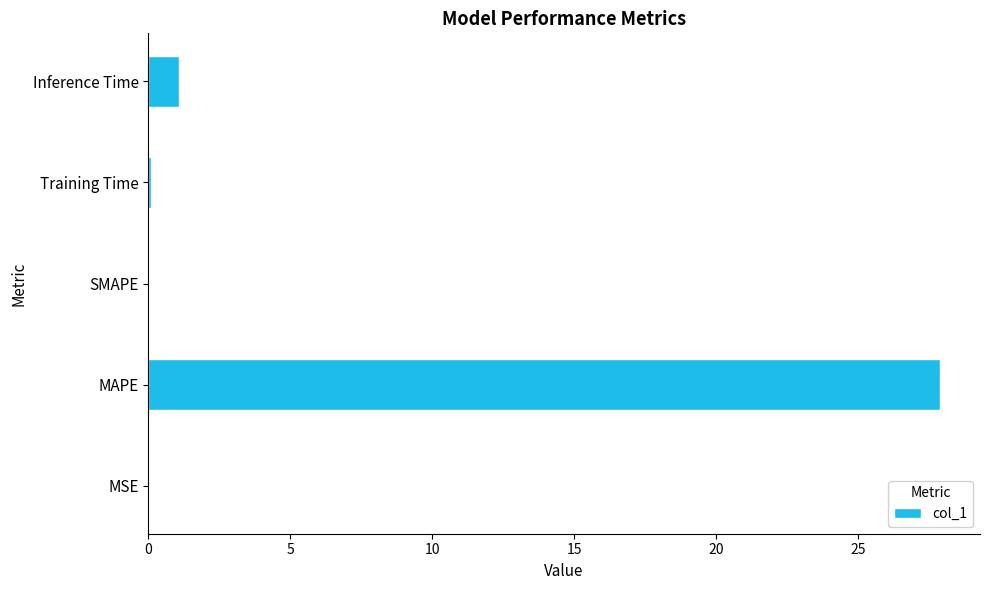

What is the greatest value displayed?

27.9